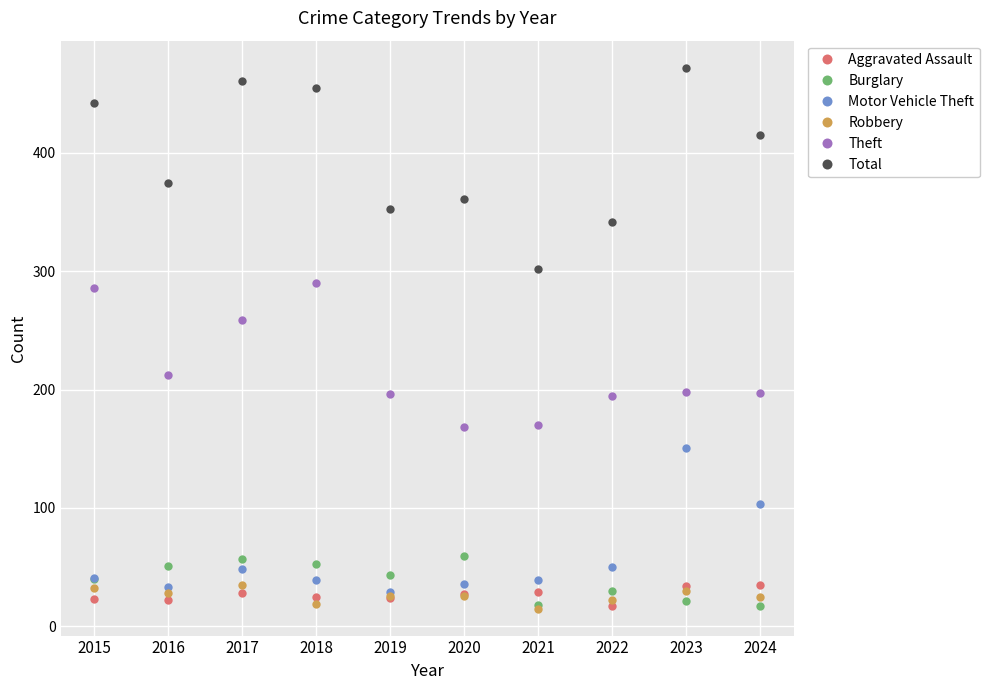

What is the average value of the Burglary series?

39